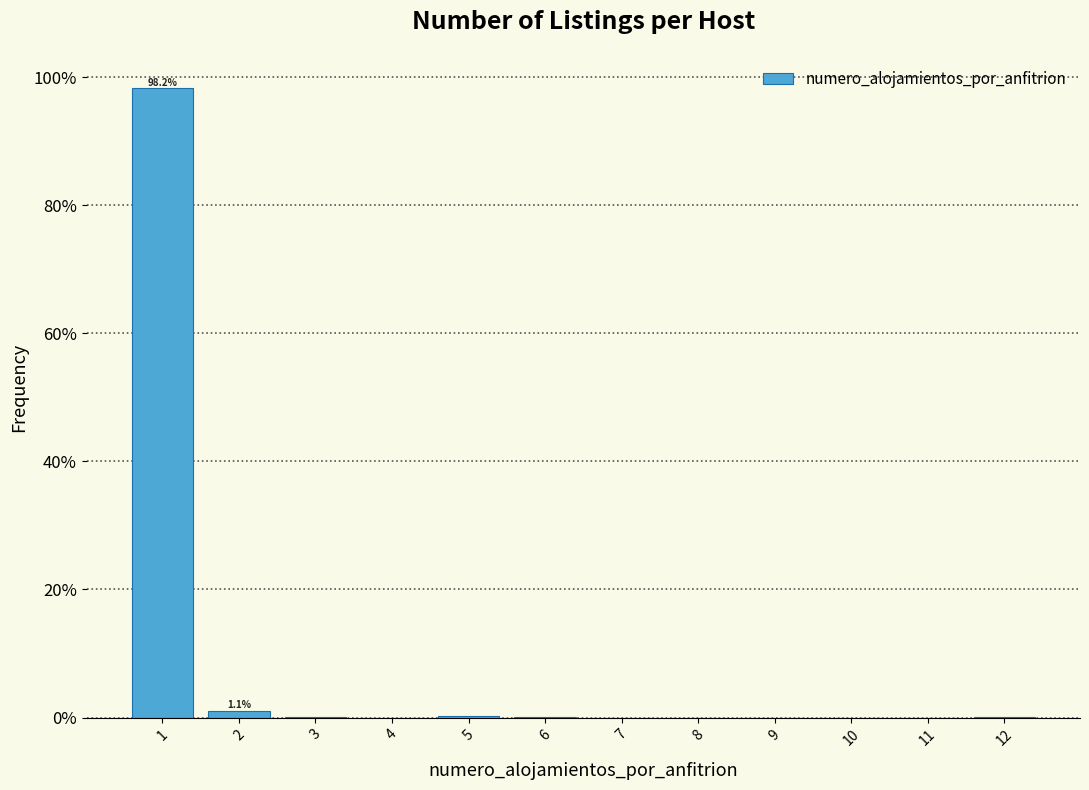

Over which range of the x-axis is the bar tallest?

0.5 to 1.5